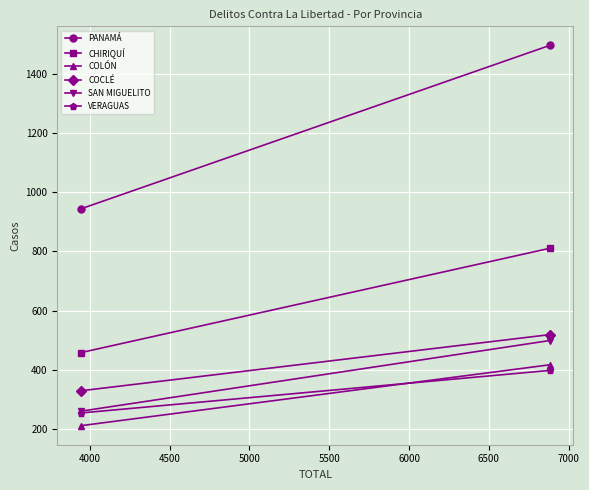

Which series has the largest range (max minus min)?

PANAMÁ